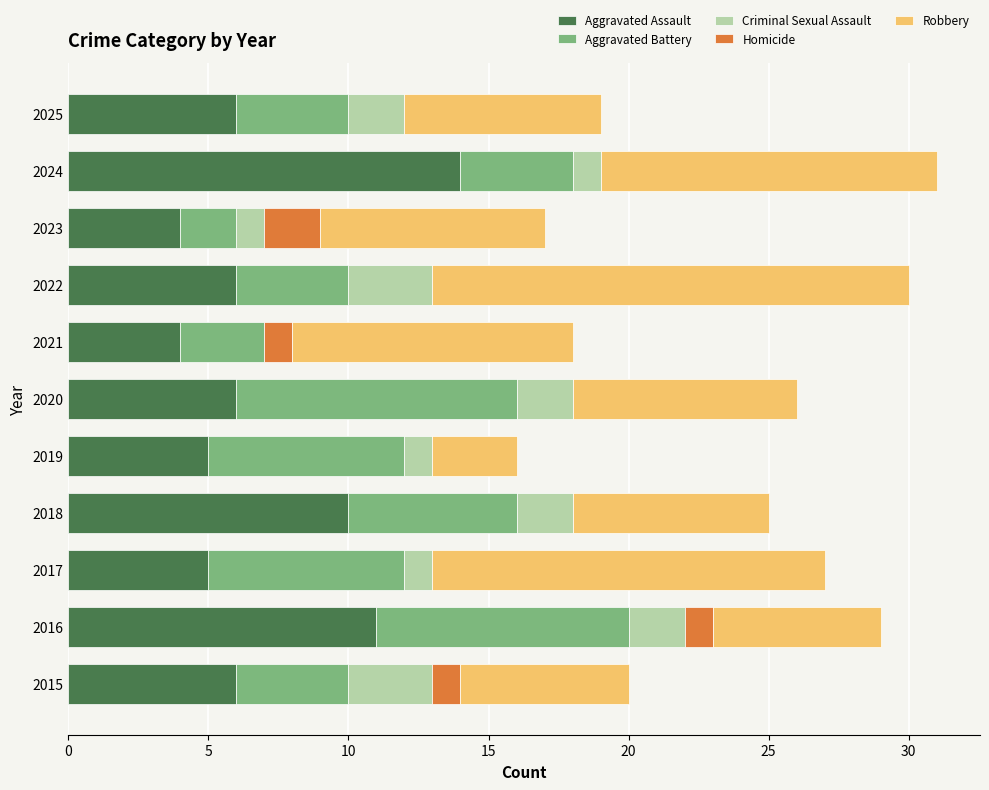

True or false: Aggravated Assault has a value of 5 at 2017.

True